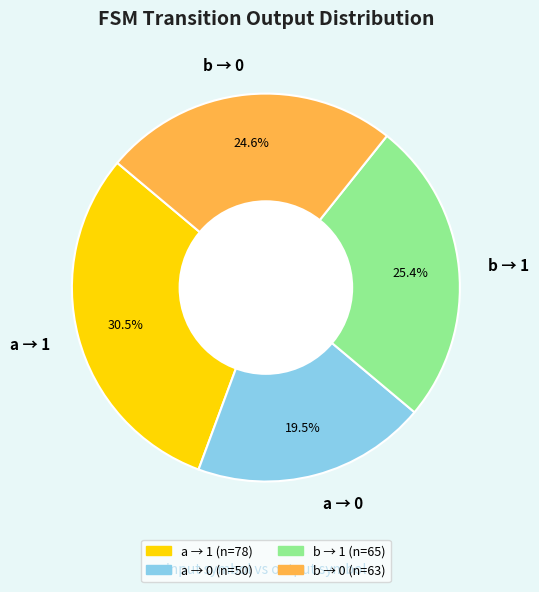

Rank the categories by value from lowest to highest.

a → 0, b → 0, b → 1, a → 1